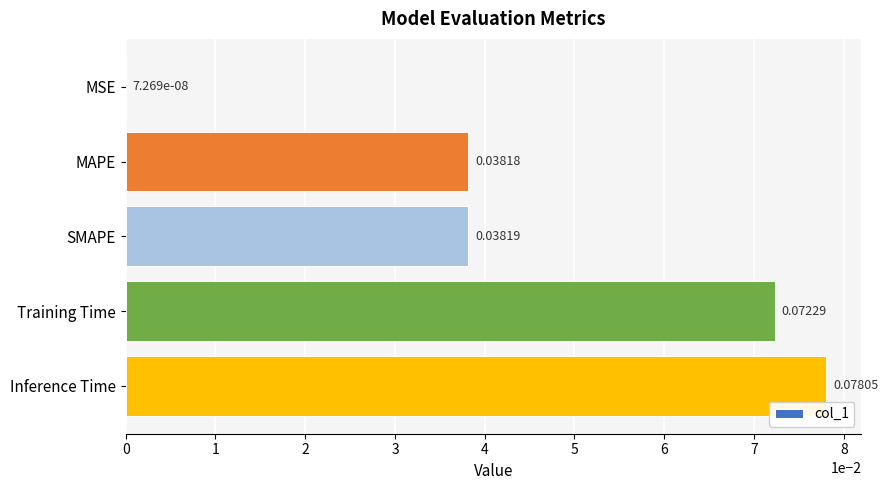

What is the change in value from MSE to Inference Time?

+0.1